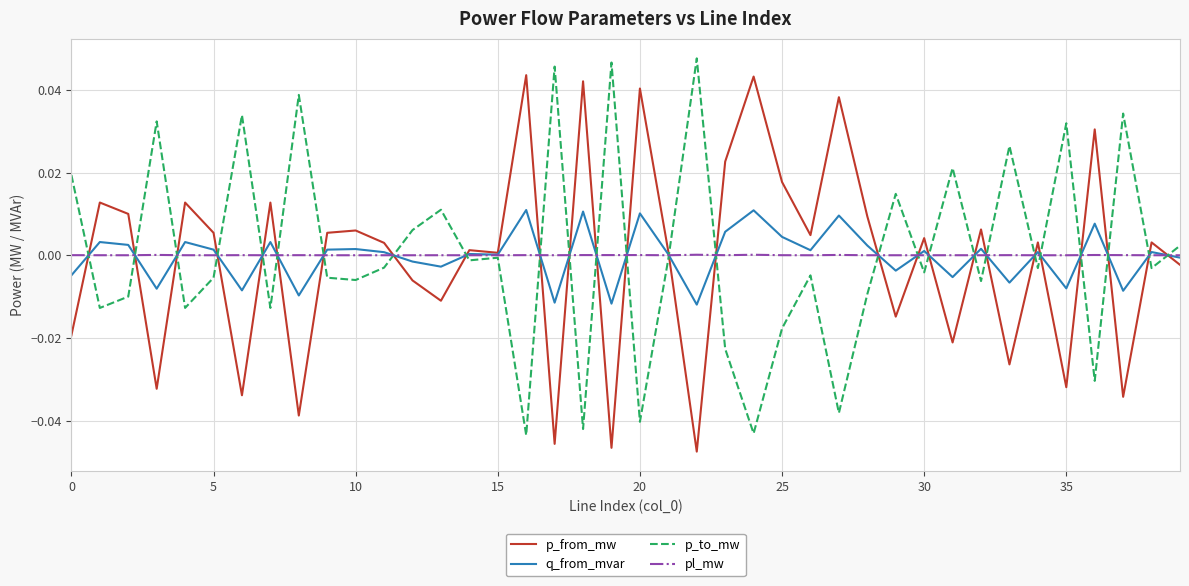

How many values in the p_to_mw series exceed 0?

15